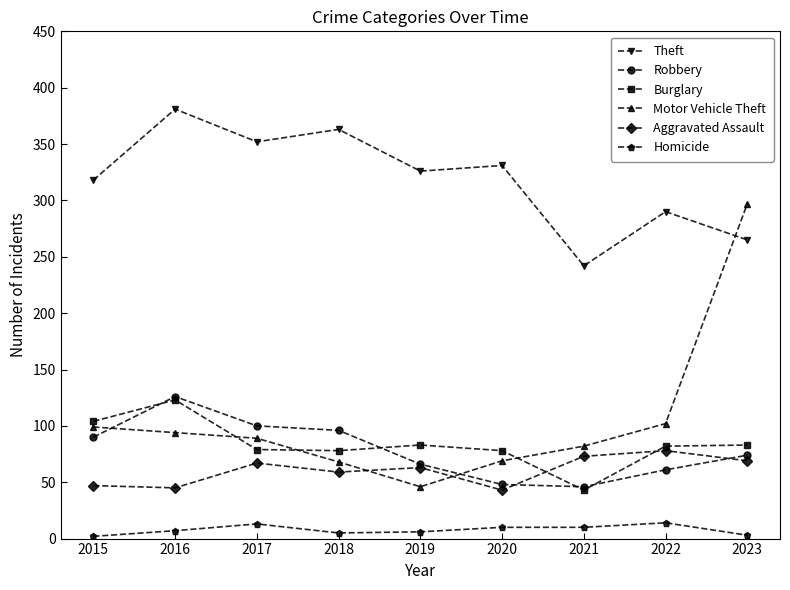

True or false: Homicide and Theft cross at least once.

False